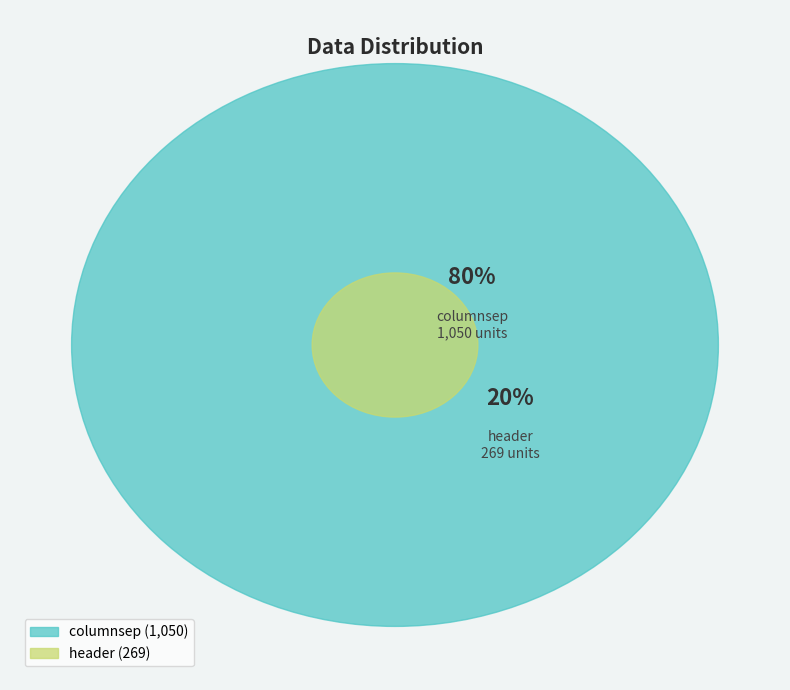

To the nearest percent, what percentage of the pie is columnsep?

80%